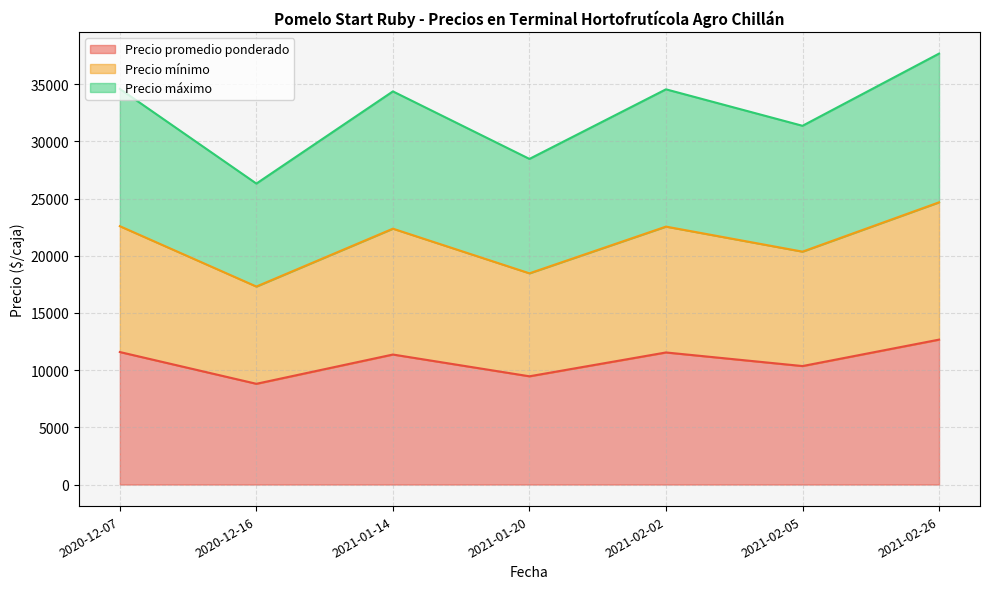

True or false: Precio promedio ponderado has a value of 9462 at 2021-01-20.

True